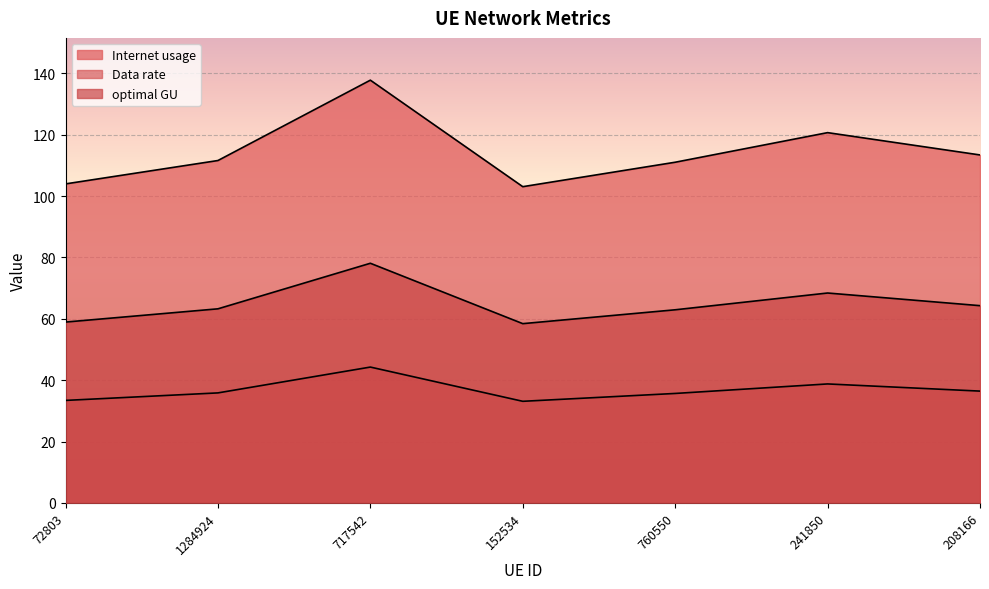

How many lines are shown in the chart?

3